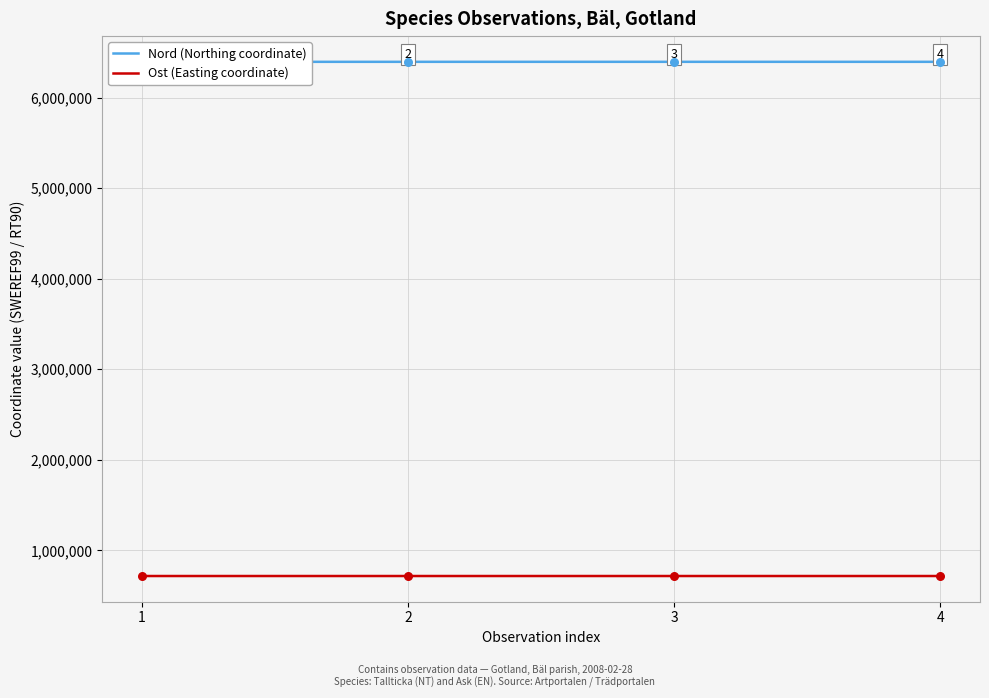

At which category is the sum across all series the highest?

4